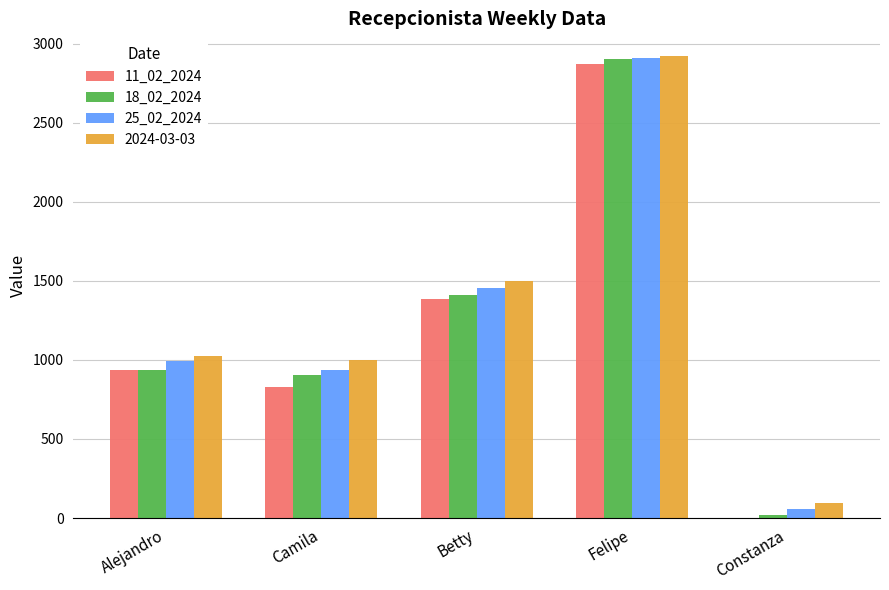

Which category has the highest value across all series?

Felipe